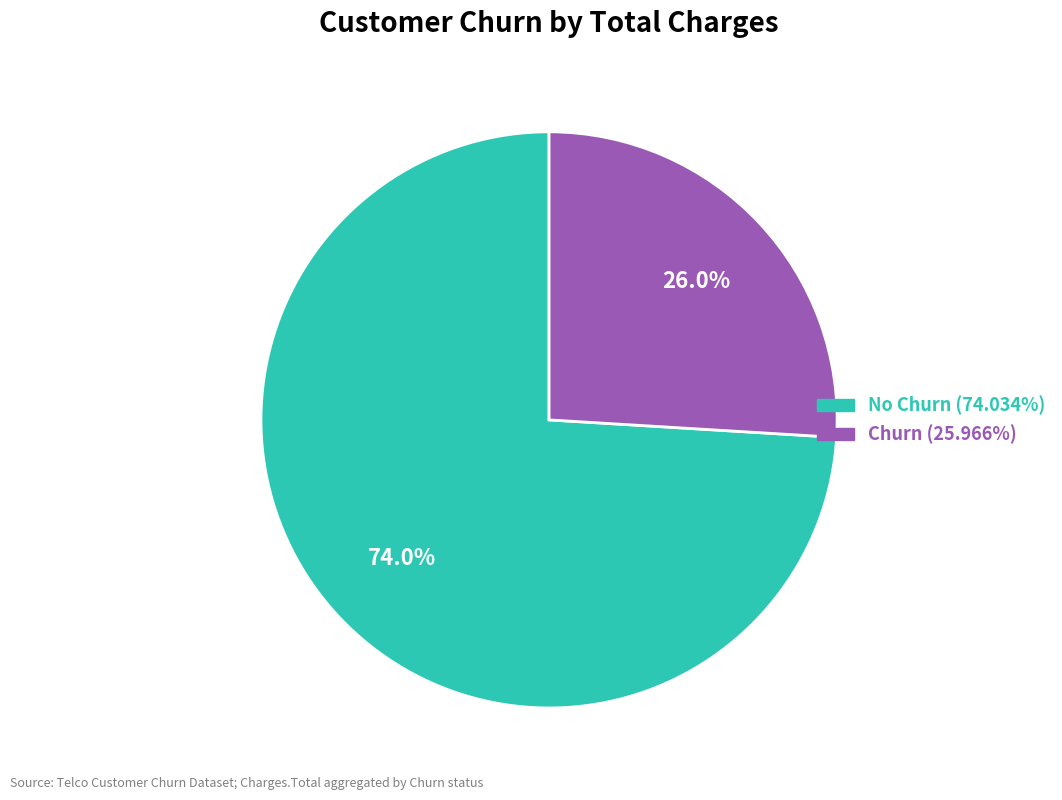

Approximately how many times larger is the value at Churn compared to No Churn?

0.4